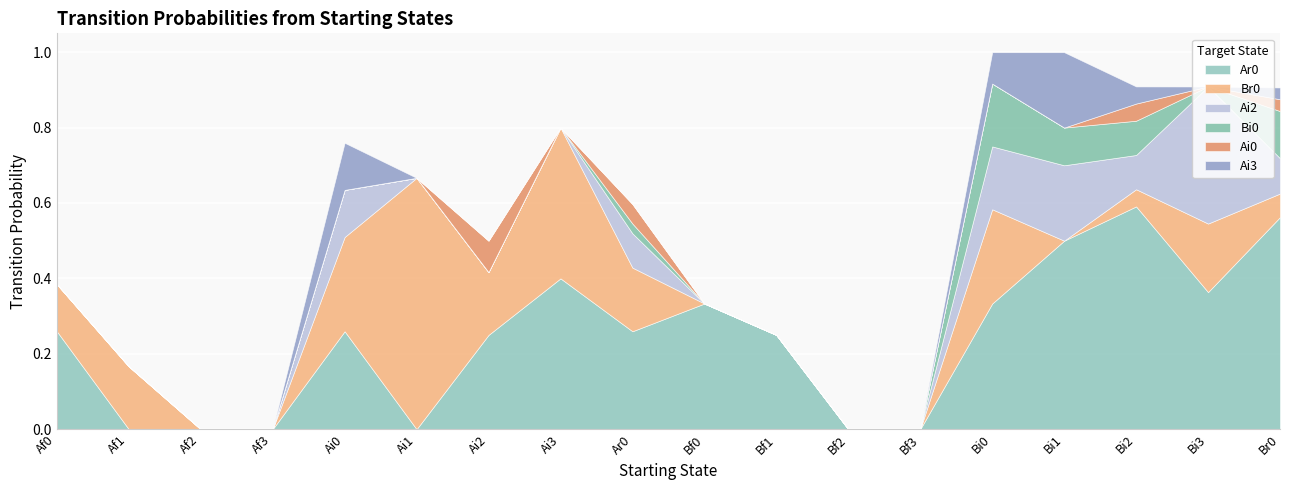

What is the value of the Br0 point at the 1st from the left?

0.1